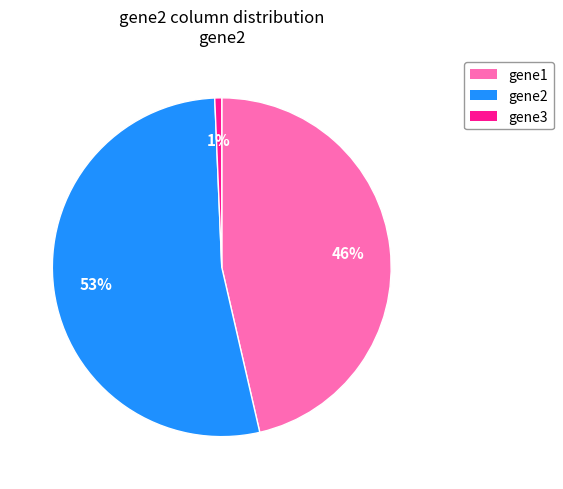

Between gene3 and gene2, which is larger?

gene2